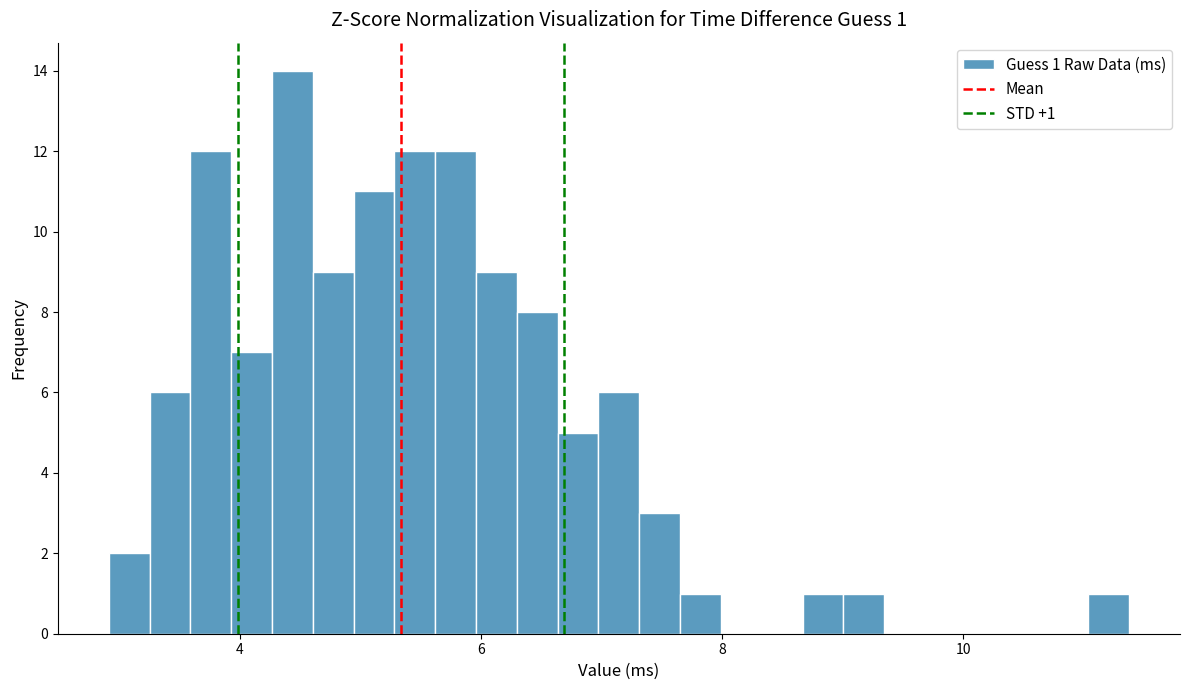

Around what value on the x-axis is the tallest bar? Give the approximate position of its centre, as read against the axis.

4.4